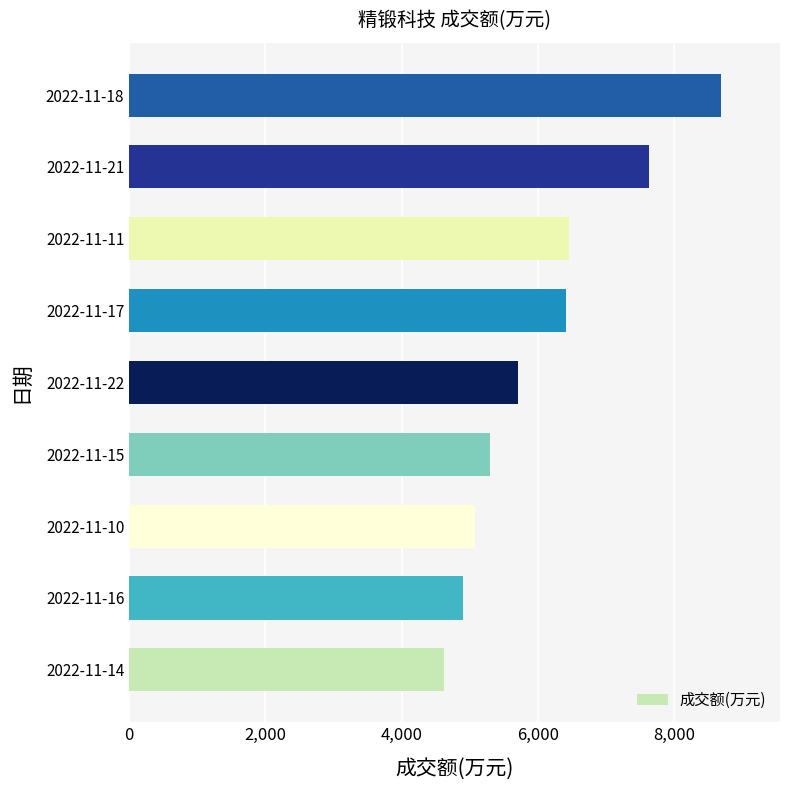

The value at 2022-11-16 is 4895. True or false?

True